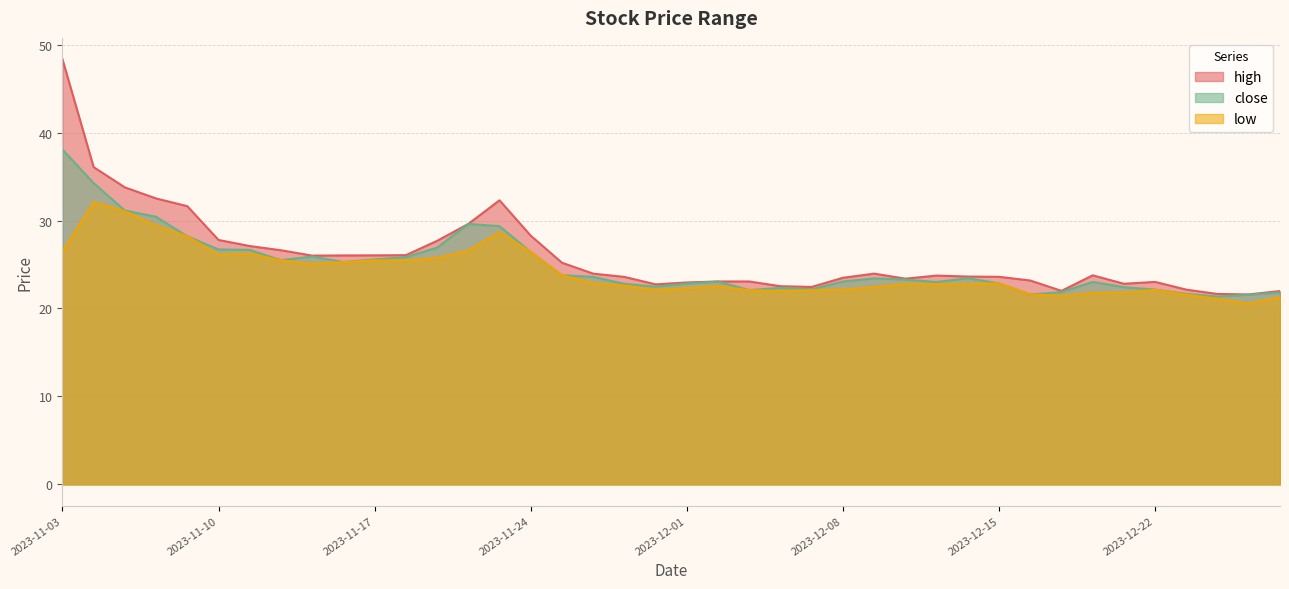

At which label does high first exceed 23?

2023-11-03